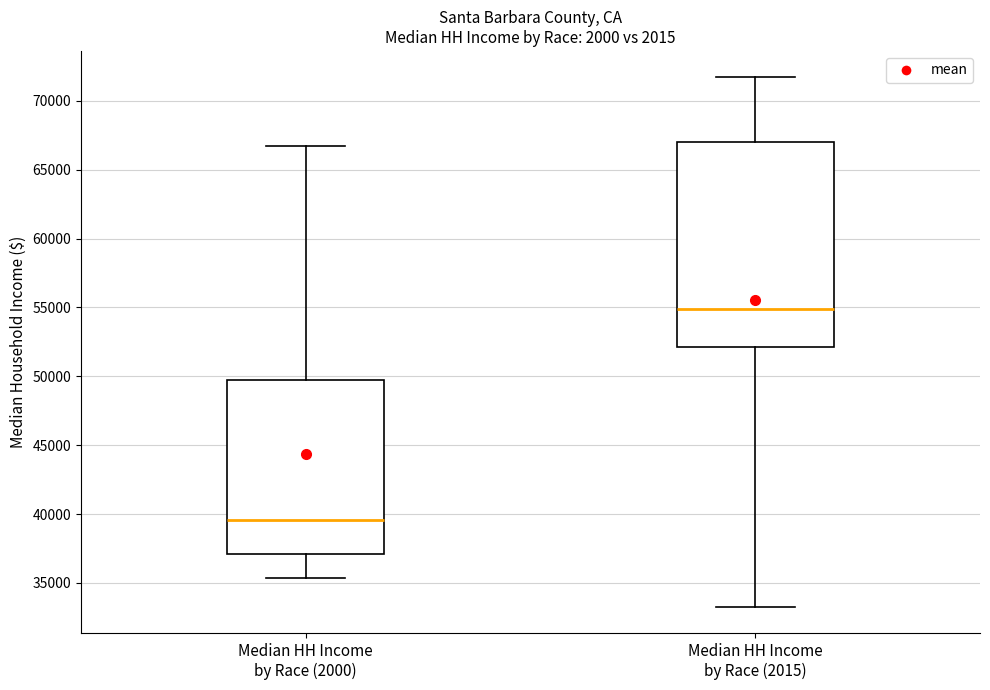

Reading left to right, transcribe this box plot: for each box, give where its median line is, the range the box spans, and where its two whiskers end, as read against the y-axis. The values are not printed on the chart, so give them approximately, as read against the axis.

Median HH Income by Race (2000): median 39500, box 37000 to 49500, whiskers 35500 to 66500
Median HH Income by Race (2015): median 55000, box 52000 to 67000, whiskers 33500 to 71500